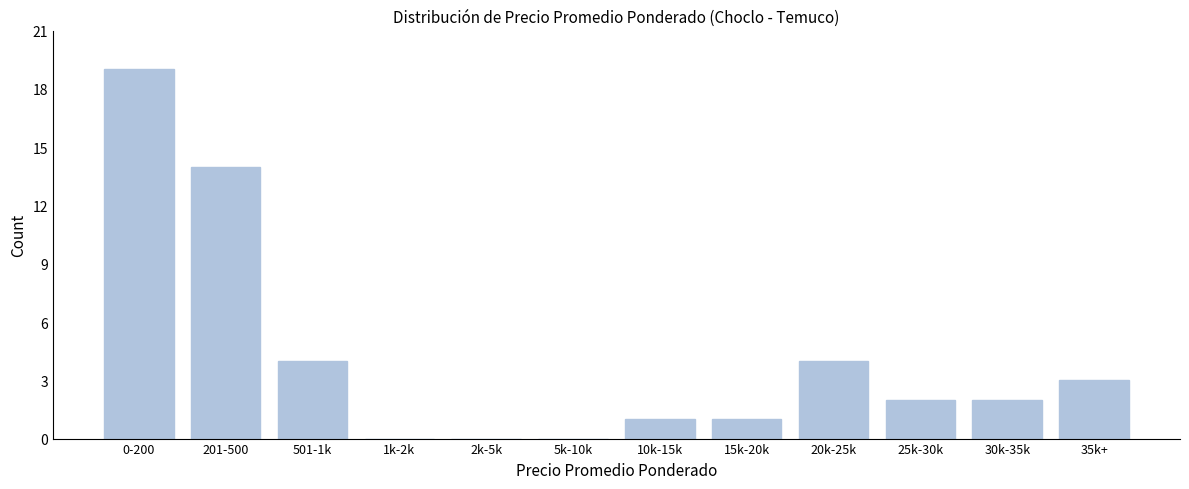

Reading left to right, extract all data points from this chart.

0-200=19	201-500=14	501-1k=4	1k-2k=0	2k-5k=0	5k-10k=0	10k-15k=1	15k-20k=1	20k-25k=4	25k-30k=2	30k-35k=2	35k+=3